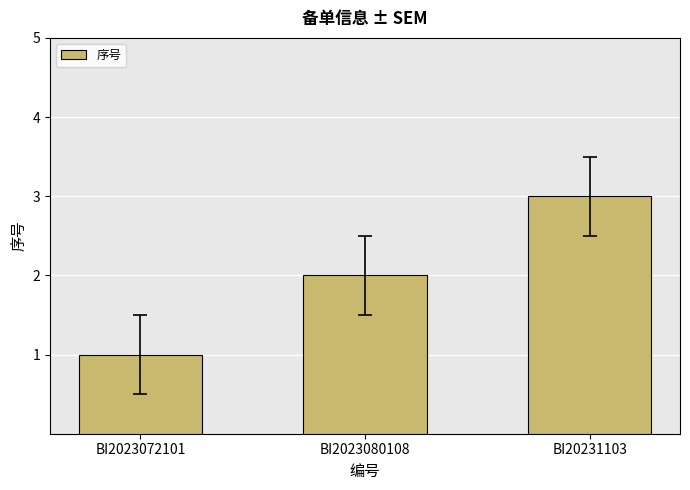

The chart shows a value of 5 at BI20231103. True or false?

False